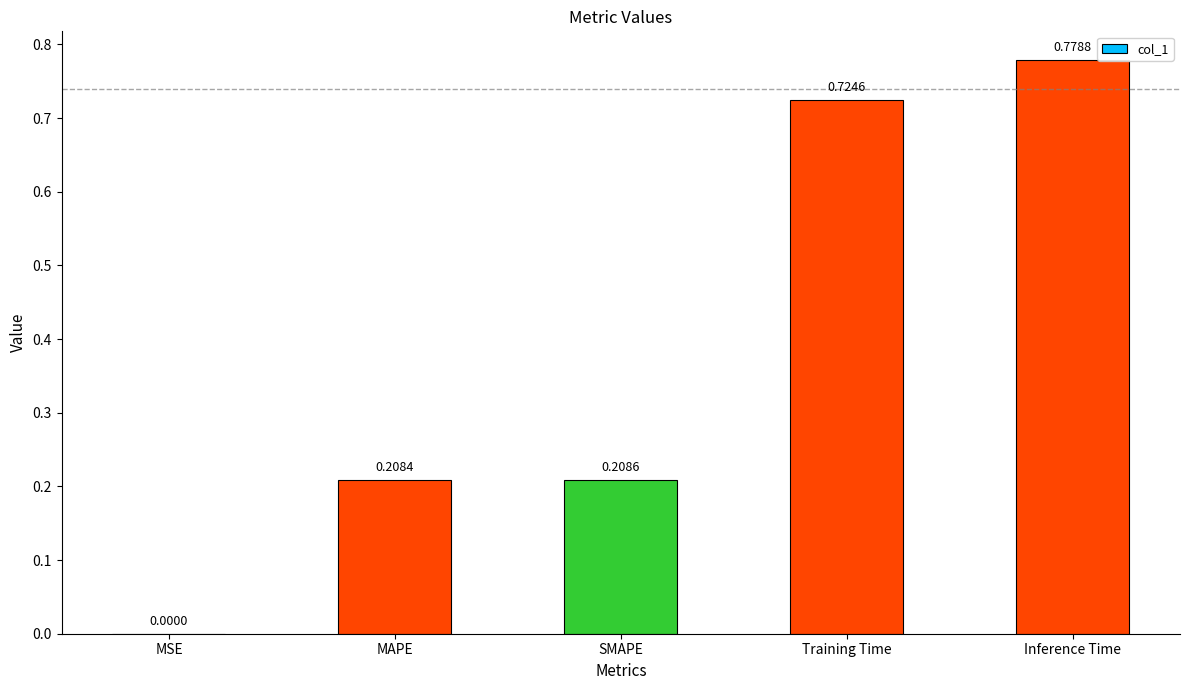

What is the sum of all values?

1.9